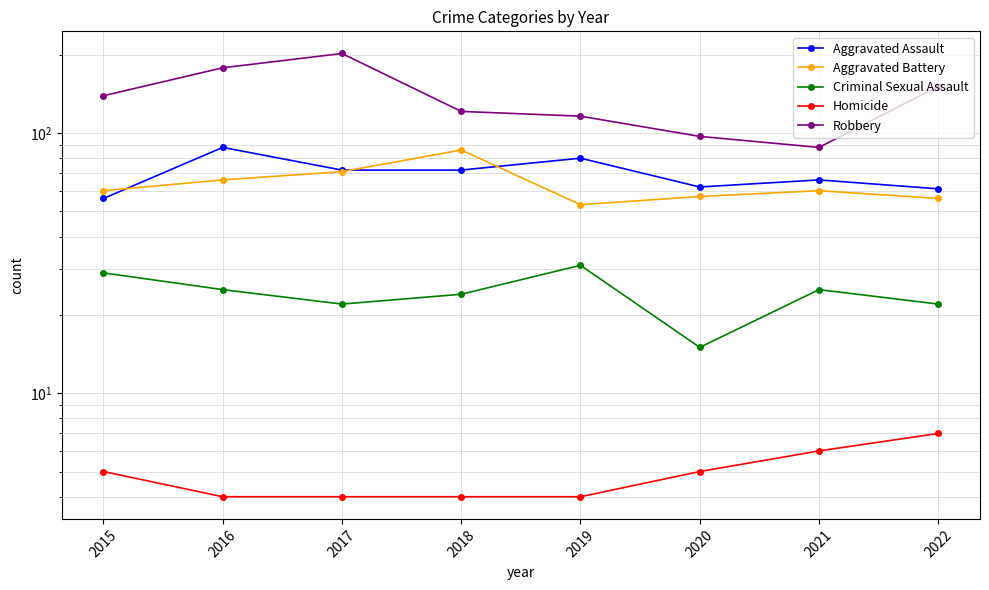

In Robbery, how many points are higher than both neighbors (excluding endpoints)?

1